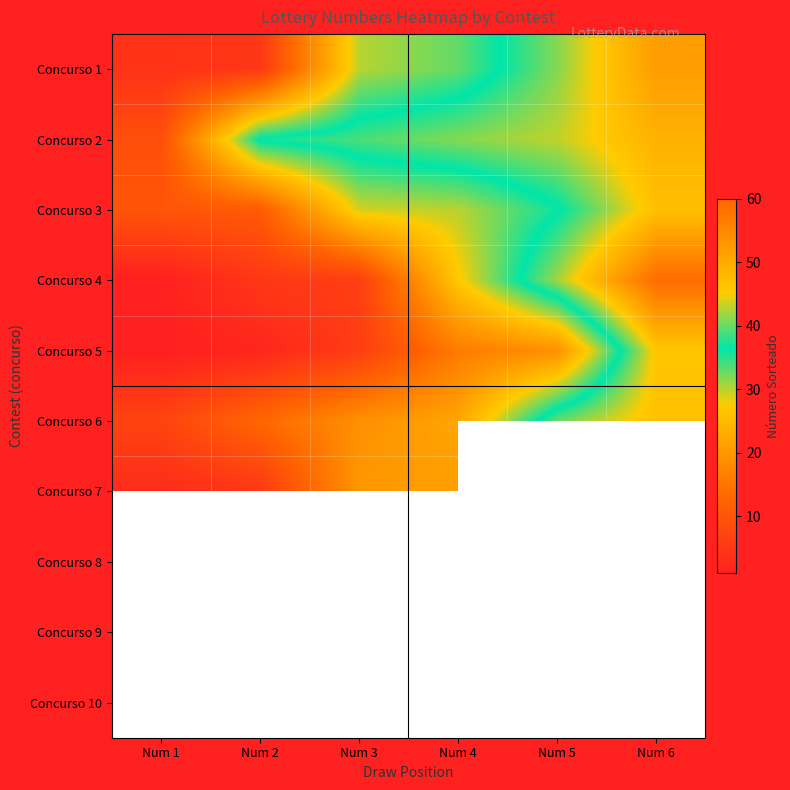

List the labels in order of Concurso 3 value, largest first.

Num 6, Num 5, Num 4, Num 3, Num 2, Num 1